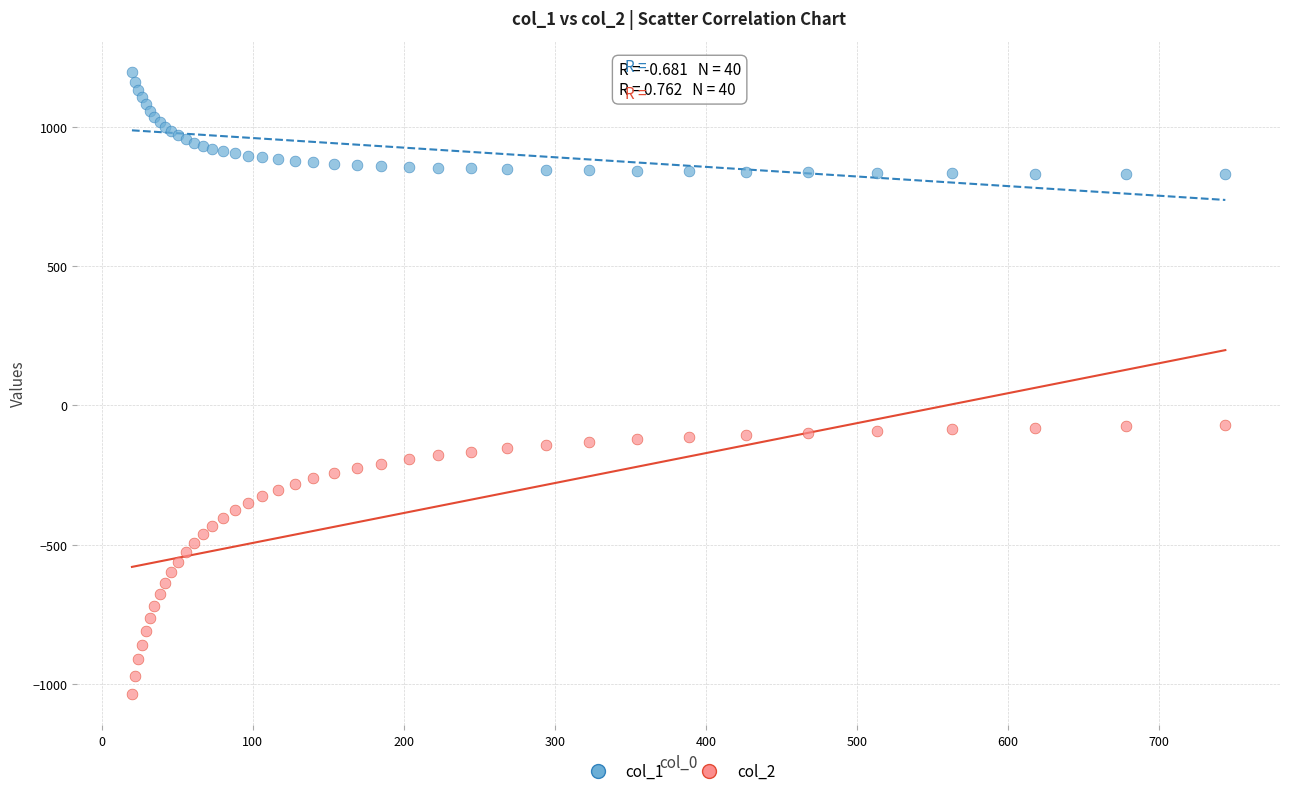

Which series has the largest Y range (max minus min)?

col_2